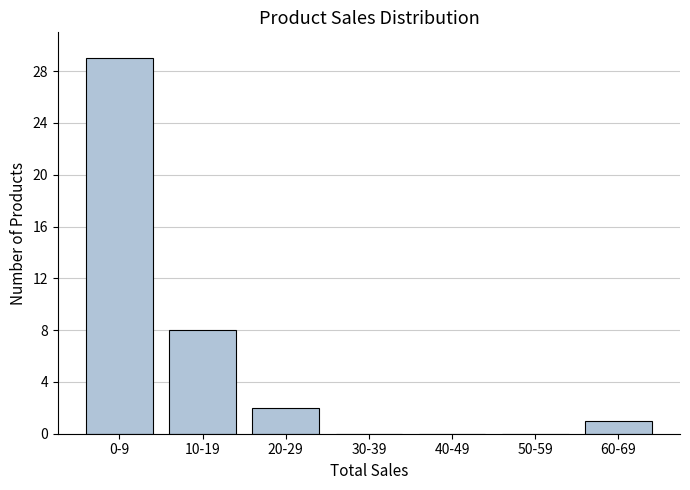

Reading left to right, what are all the values shown in this chart?

0-9=29	10-19=8	20-29=2	30-39=0	40-49=0	50-59=0	60-69=1